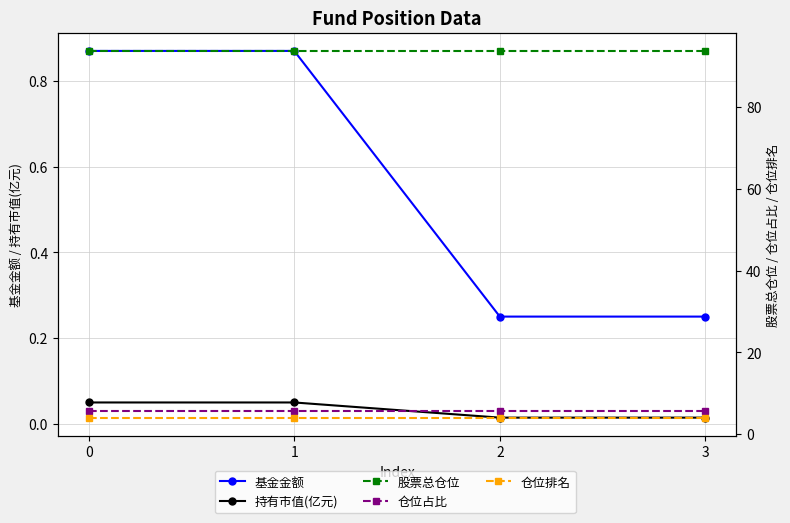

True or false: 基金金额 has a value of 0.3 at 1.

False